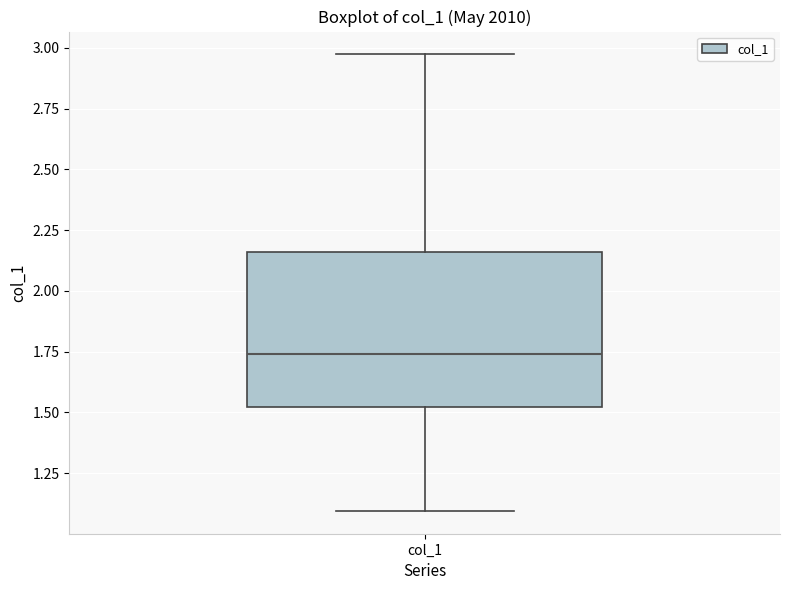

Where does the median line of the box for col_1 sit on the y-axis? The values are not printed on the chart, so give them approximately, as read against the axis.

1.75